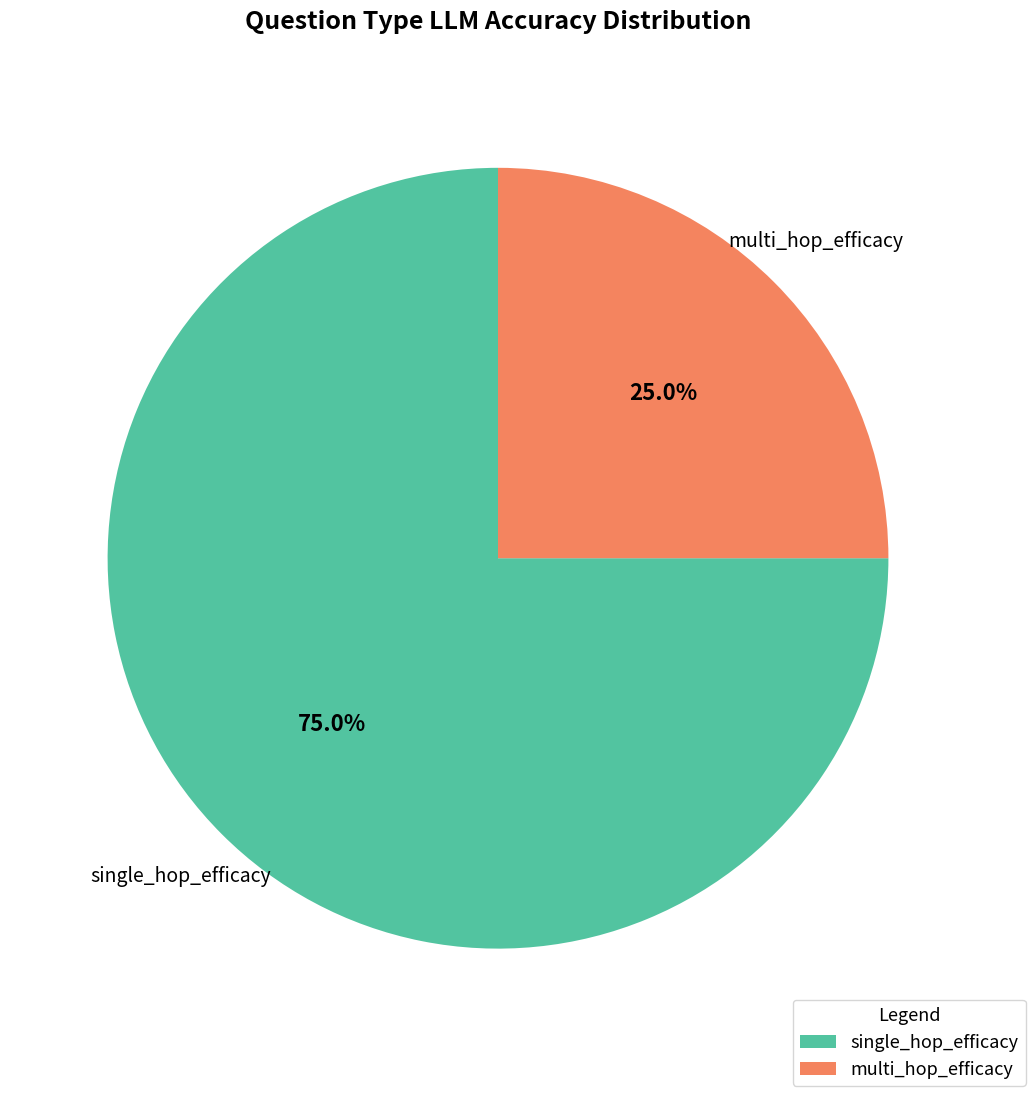

Count the number of slices in the pie.

2